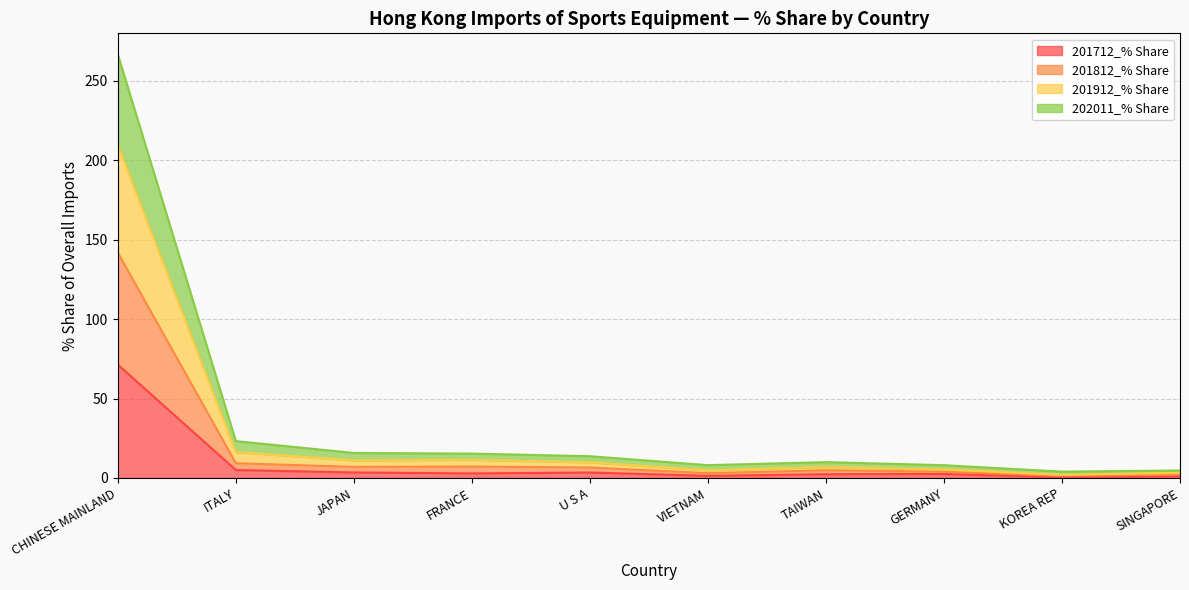

How many values in the 201712_% Share series are below 2?

3